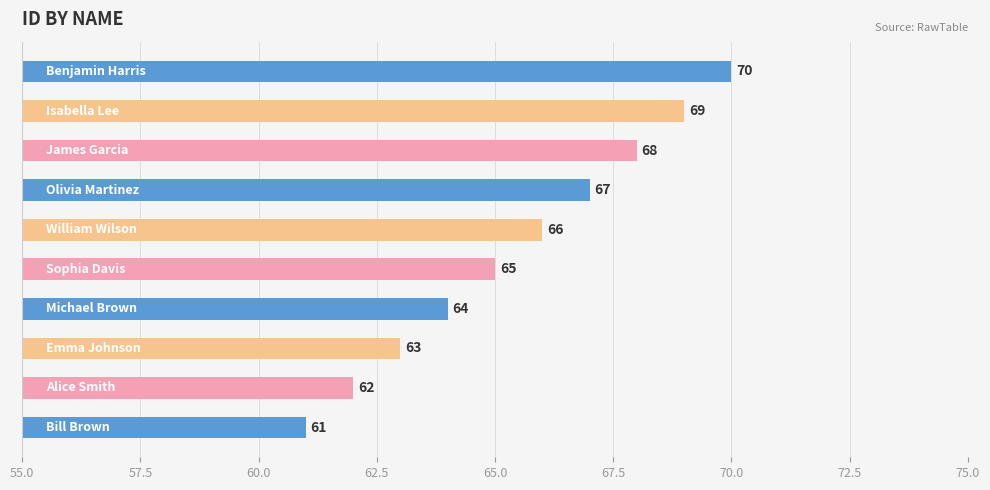

How many data points does each series have?

10